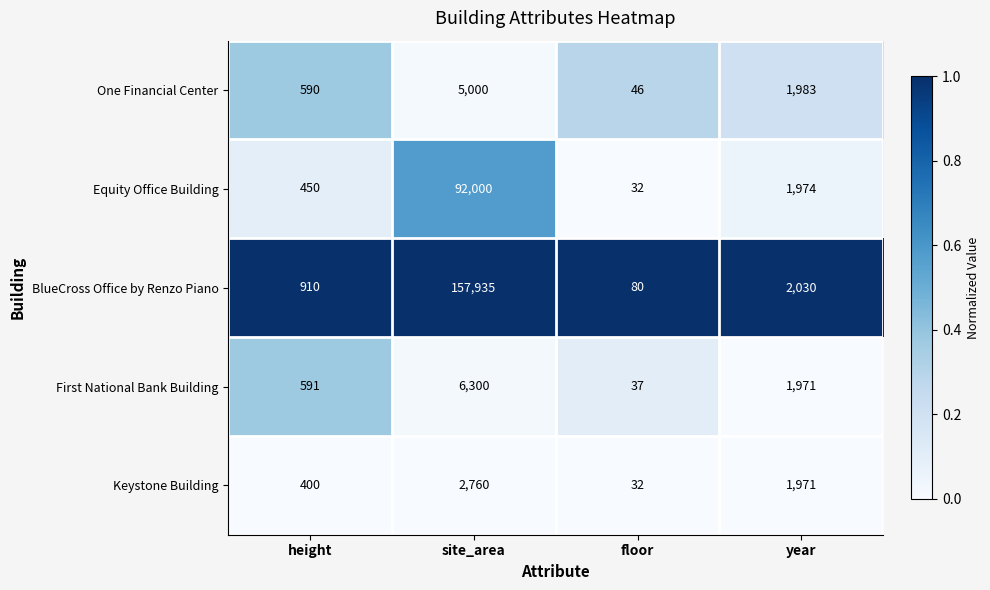

Which category has the lowest value across all series?

floor